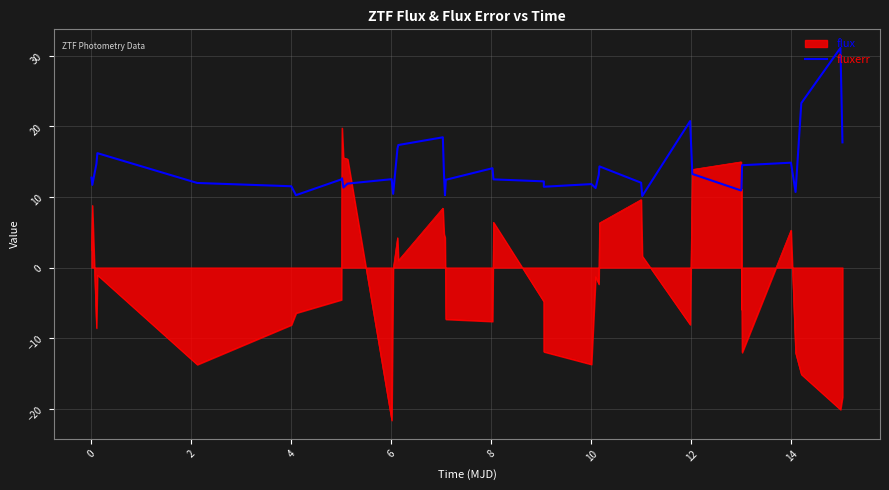

What is the lowest value of the fluxerr series?

10.1